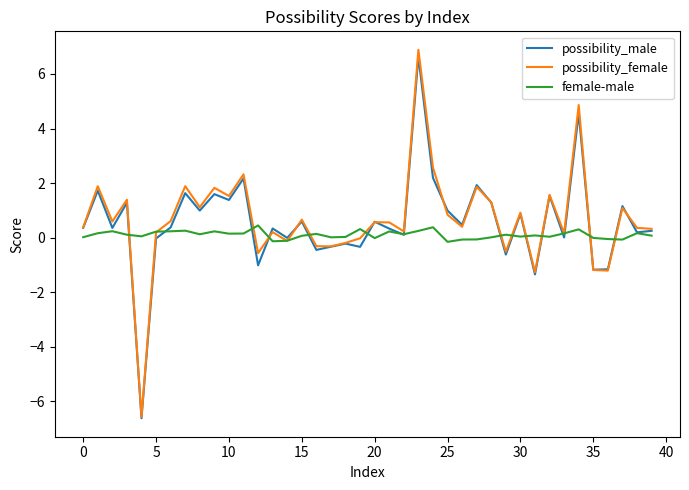

List the series in order of their overall mean, highest first.

possibility_female, possibility_male, female-male